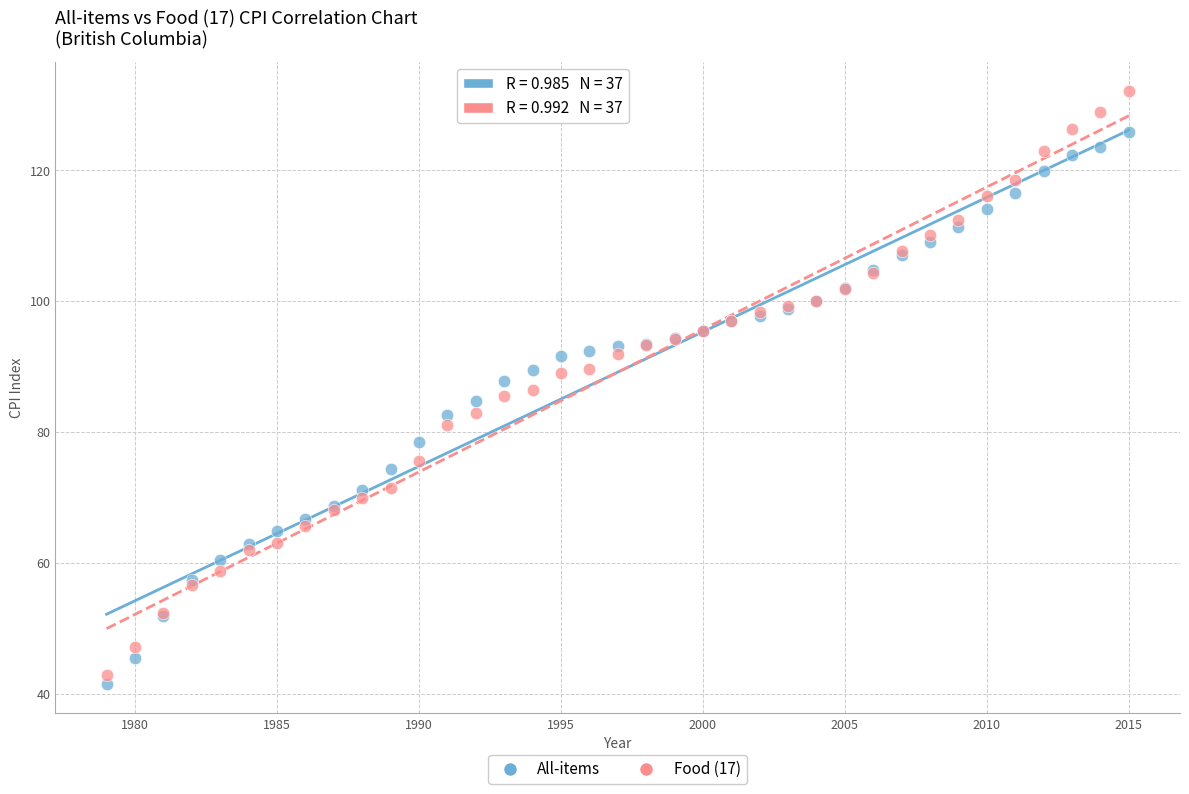

Which series reaches the minimum Y coordinate?

All-items